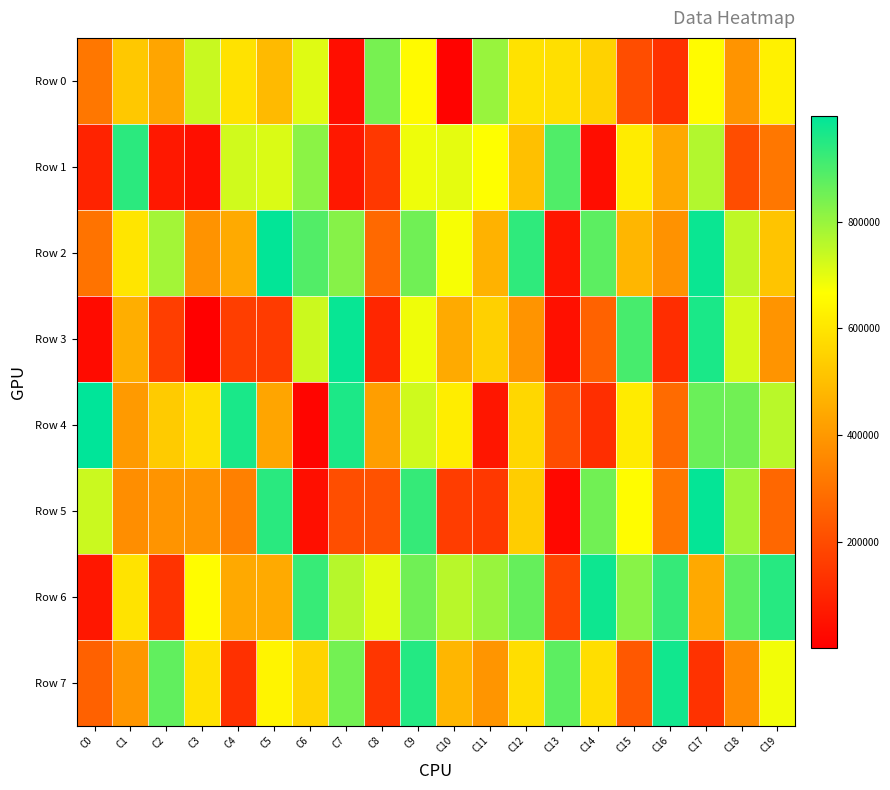

Reading right to left, what are all the values shown in this chart?

Row 0: C19=629526	C18=389910	C17=657516	C16=130368	C15=202562	C14=549240	C13=582350	C12=590426	C11=799512	C10=11454	C9=652449	C8=842735	C7=38577	C6=706742	C5=486384	C4=589775	C3=737266	C2=432024	C1=524881	C0=313137
Row 1: C19=313613	C18=203497	C17=766653	C16=440374	C15=617096	C14=37459	C13=892927	C12=502453	C11=667205	C10=699574	C9=688564	C8=148793	C7=66826	C6=816809	C5=712778	C4=726396	C3=43756	C2=66762	C1=941760	C0=95103
Row 2: C19=514731	C18=751112	C17=983621	C16=384687	C15=478333	C14=877163	C13=60675	C12=935572	C11=466710	C10=677270	C9=851875	C8=276375	C7=821833	C6=890246	C5=994151	C4=446001	C3=385756	C2=786110	C1=597658	C0=301450
Row 3: C19=389800	C18=722088	C17=963071	C16=120673	C15=904693	C14=257122	C13=45194	C12=387358	C11=544084	C10=445477	C9=685807	C8=103146	C7=989072	C6=733221	C5=157964	C4=164672	C3=944	C2=163446	C1=456406	C0=33845
Row 4: C19=755383	C18=849443	C17=859567	C16=282586	C15=615427	C14=122504	C13=204637	C12=563380	C11=60415	C10=619407	C9=728468	C8=416003	C7=961109	C6=18199	C5=432472	C4=964730	C3=583342	C2=533103	C1=403043	C0=998987
Row 5: C19=271112	C18=791984	C17=993064	C16=311771	C15=658542	C14=849126	C13=23725	C12=535091	C11=150364	C10=161552	C9=928001	C8=215952	C7=207497	C6=42730	C5=944382	C4=337578	C3=386742	C2=389373	C1=373721	C0=734508
Row 6: C19=947106	C18=874881	C17=442446	C16=928595	C15=821217	C14=981362	C13=183305	C12=864967	C11=799815	C10=759142	C9=851313	C8=701851	C7=760377	C6=925208	C5=446253	C4=445129	C3=659428	C2=136659	C1=595092	C0=65227
Row 7: C19=682505	C18=364037	C17=131767	C16=974985	C15=231142	C14=580382	C13=876293	C12=580231	C11=392571	C10=477646	C9=951815	C8=144675	C7=848210	C6=552040	C5=637678	C4=128720	C3=590096	C2=872202	C1=393663	C0=254363